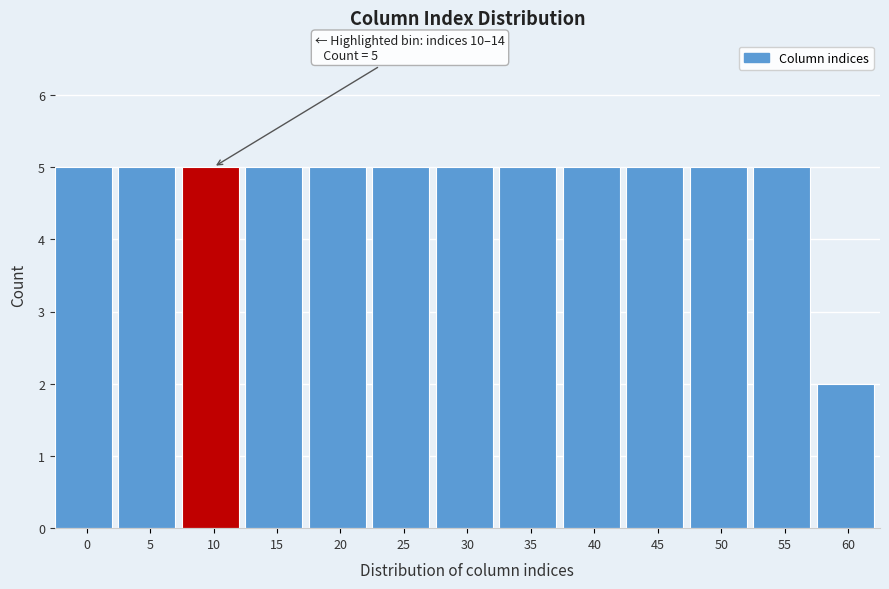

Reading right to left, extract all data points from this chart.

2	5	5	5	5	5	5	5	5	5	5	5	5